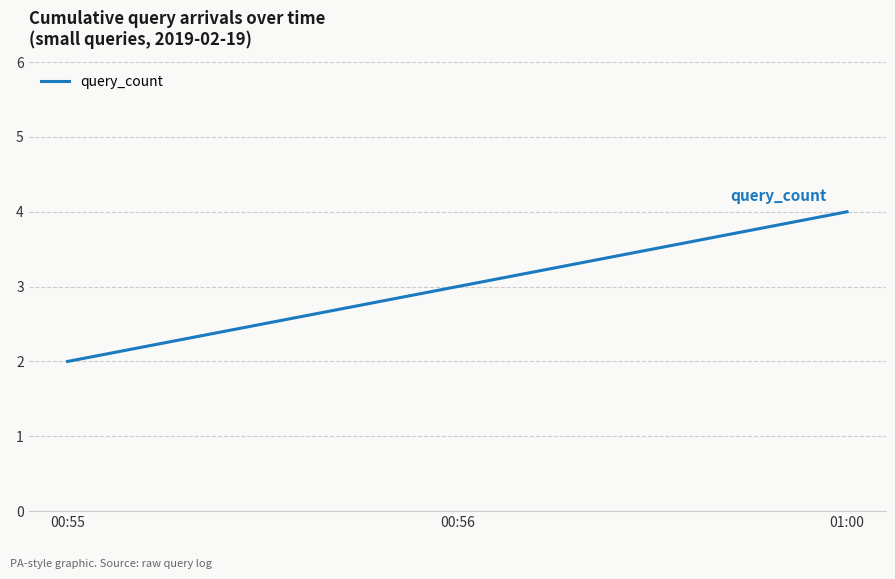

Reading right to left, list all the values displayed in this chart.

4	3	2